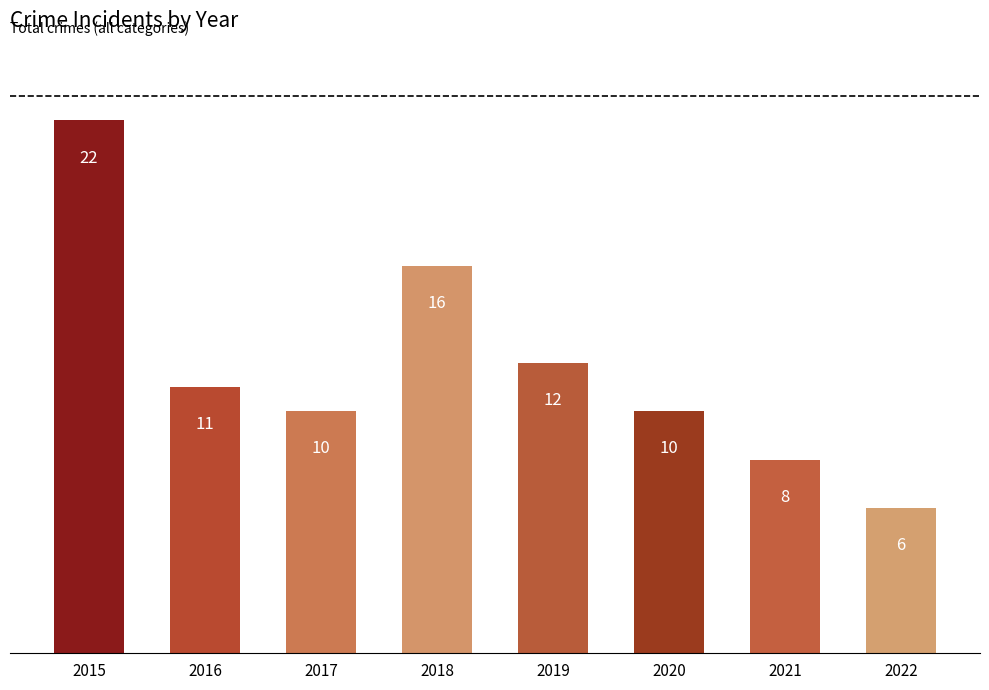

What is the maximum value shown in the chart?

22